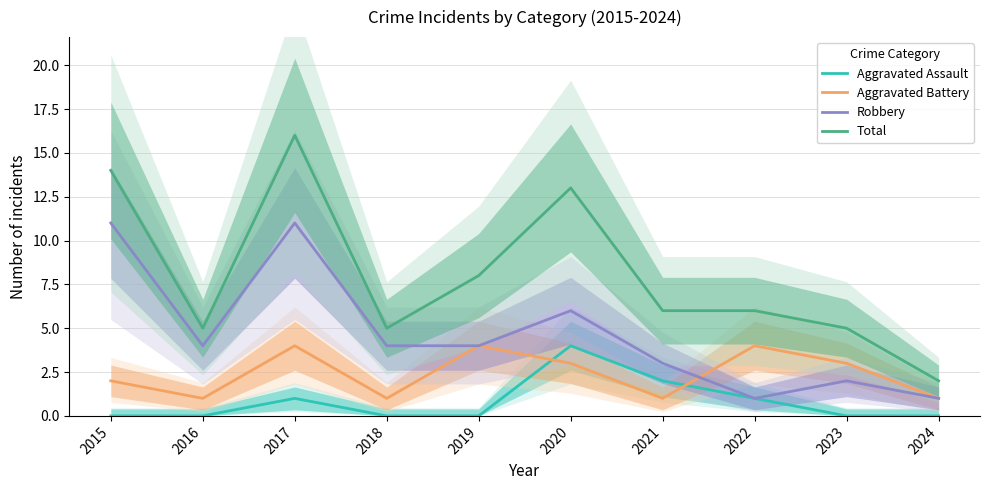

What is the value of the Aggravated Battery point at the 7th from the left?

1